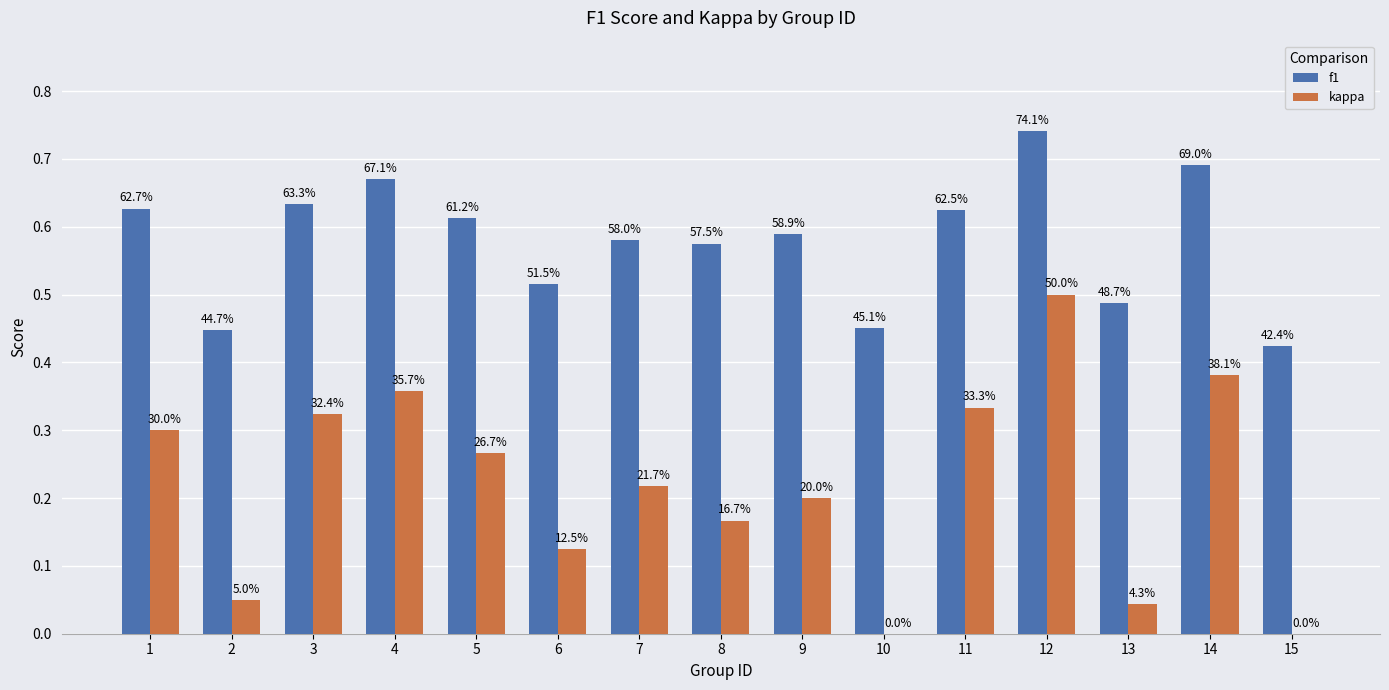

What are all the series names shown in the legend?

f1, kappa